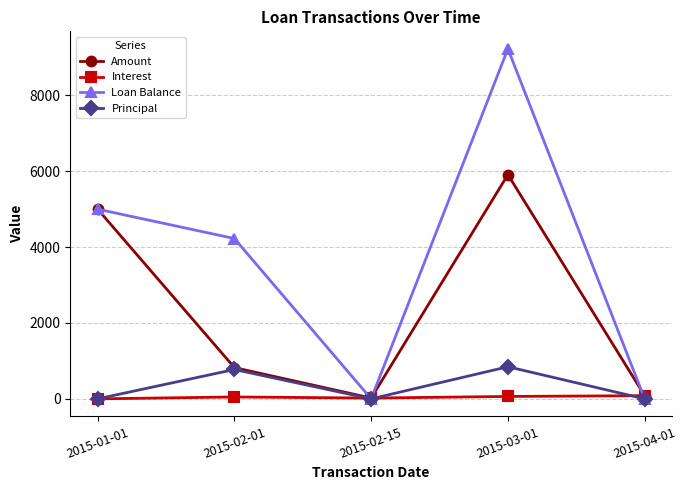

The Principal series shows 774.1 at 2015-02-01. True or false?

True